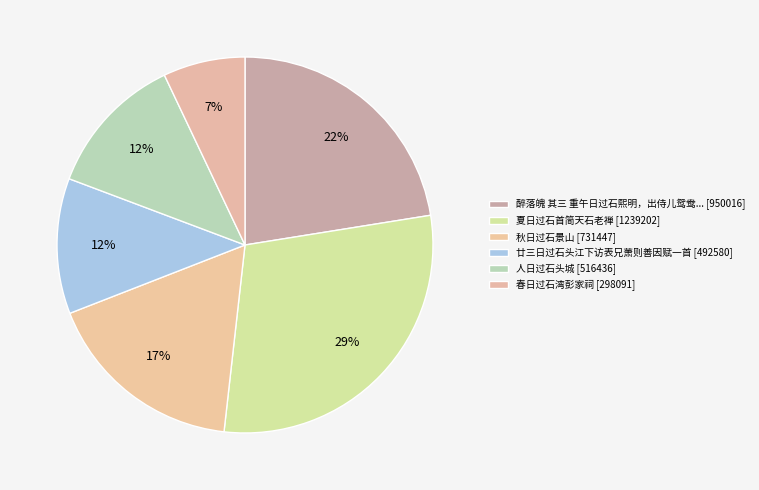

How many segments does this pie chart have?

6